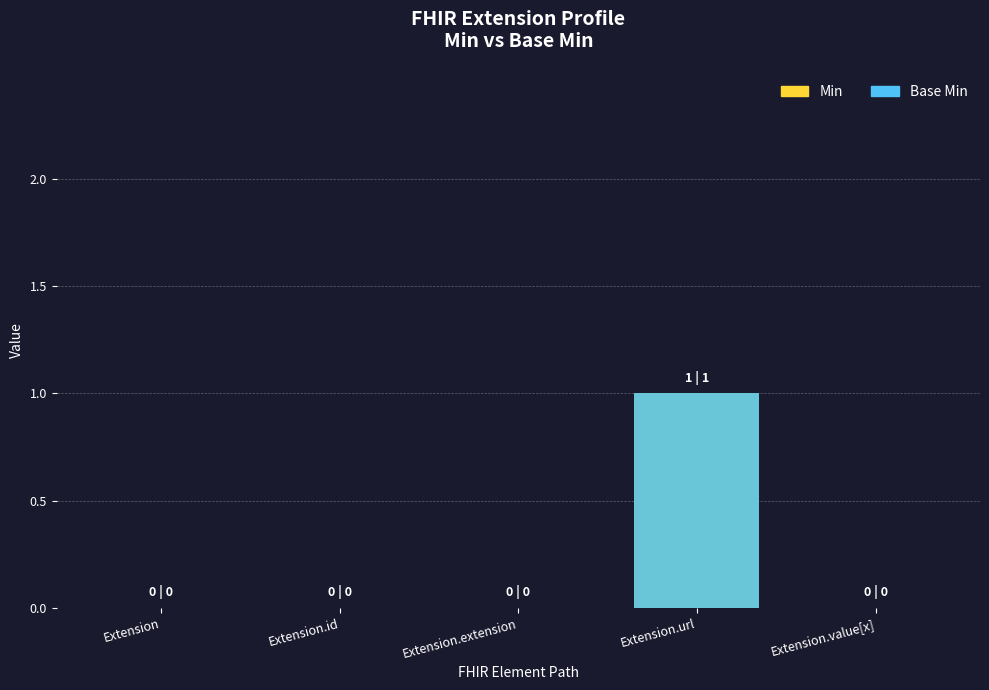

Reading left to right, extract all data points from this chart.

Min: Extension=0	Extension.id=0	Extension.extension=0	Extension.url=1	Extension.value[x]=0
Base Min: Extension=0	Extension.id=0	Extension.extension=0	Extension.url=1	Extension.value[x]=0